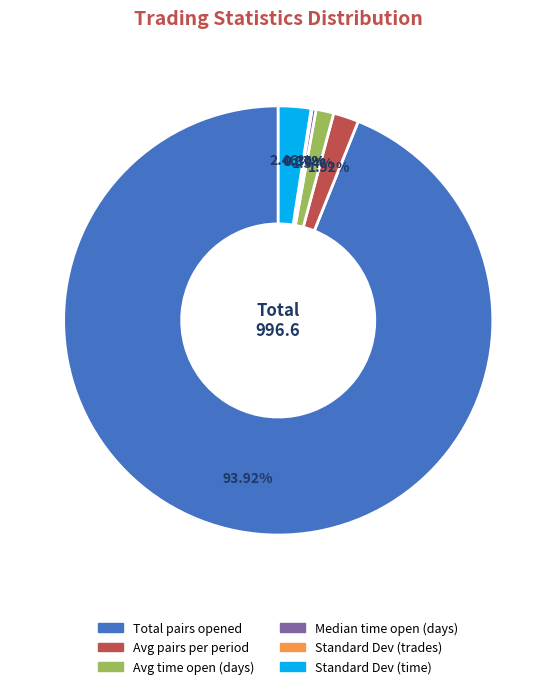

Which slice is the largest?

Total pairs opened